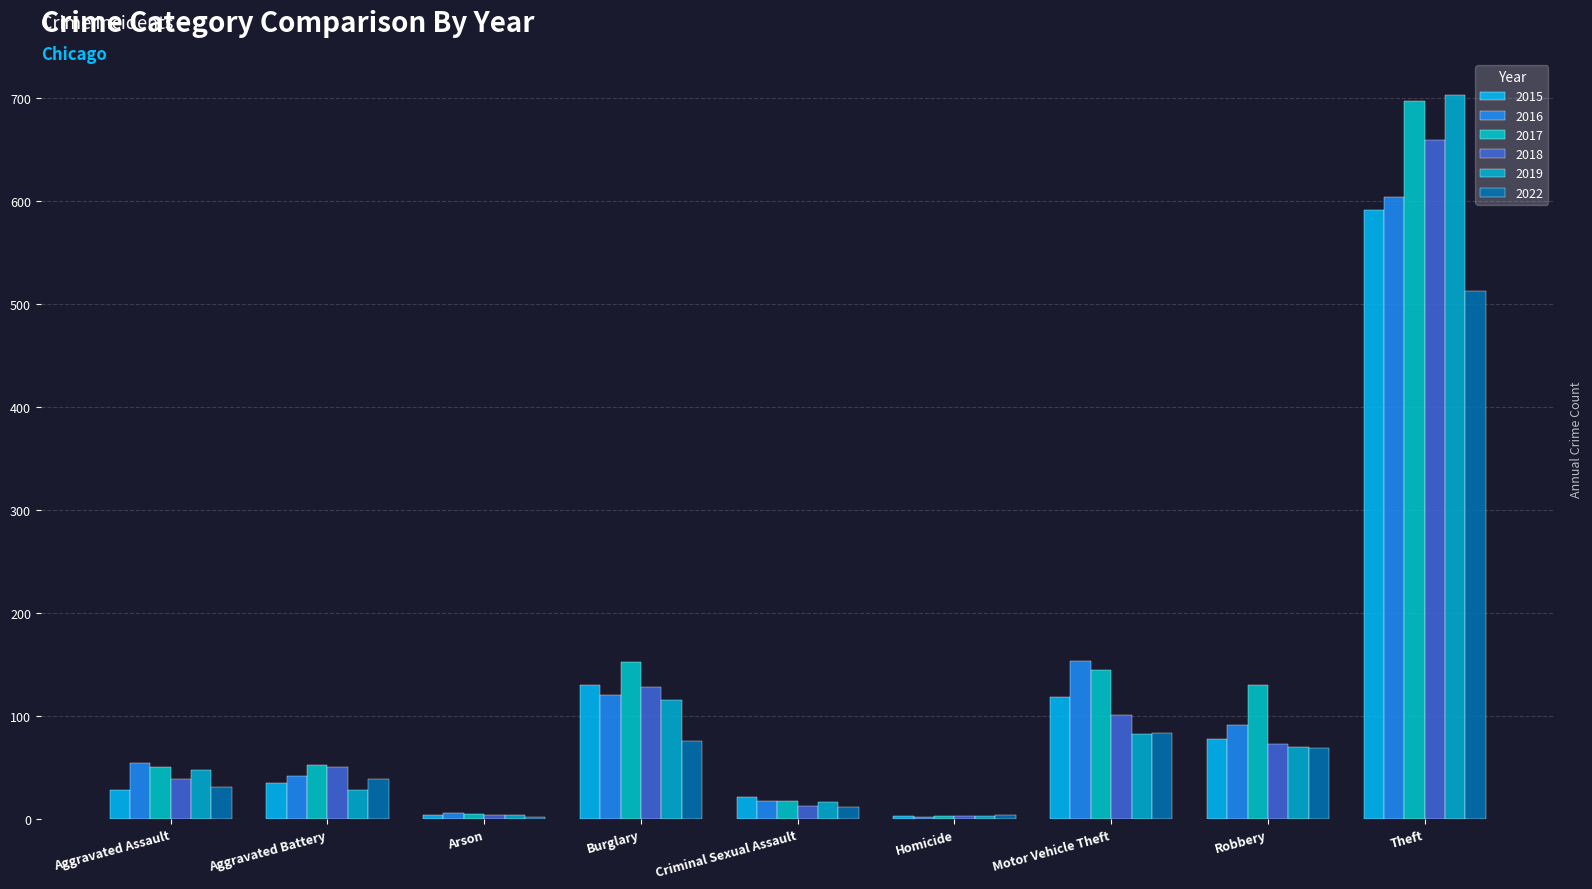

Read the 2016 value at Theft.

604